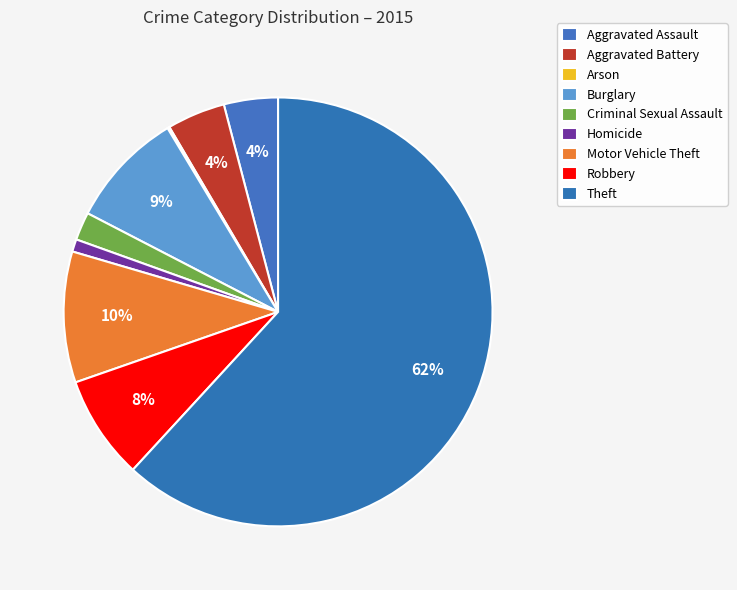

Which slice is the largest?

Theft